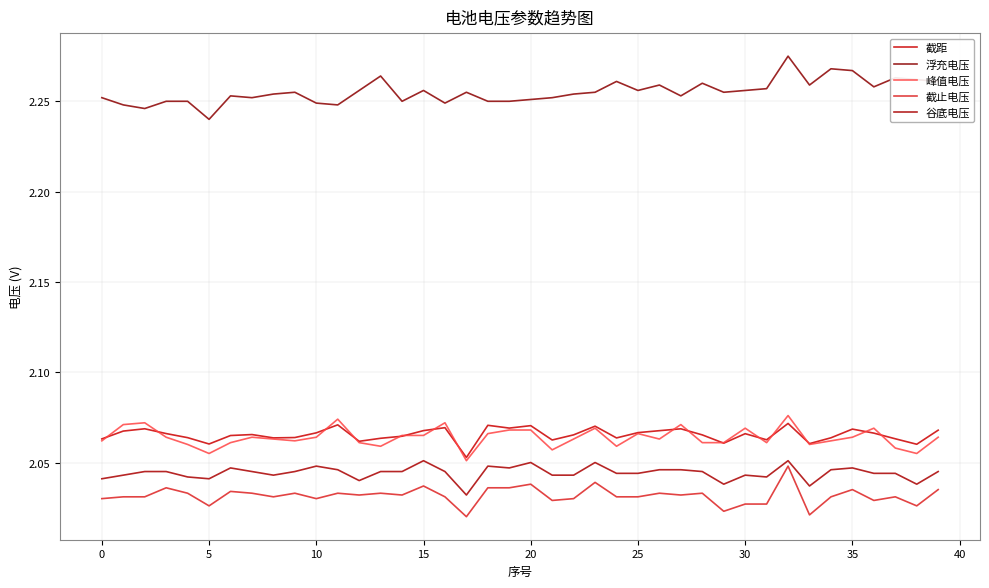

Where is 截距 nearest to the value 2?

17